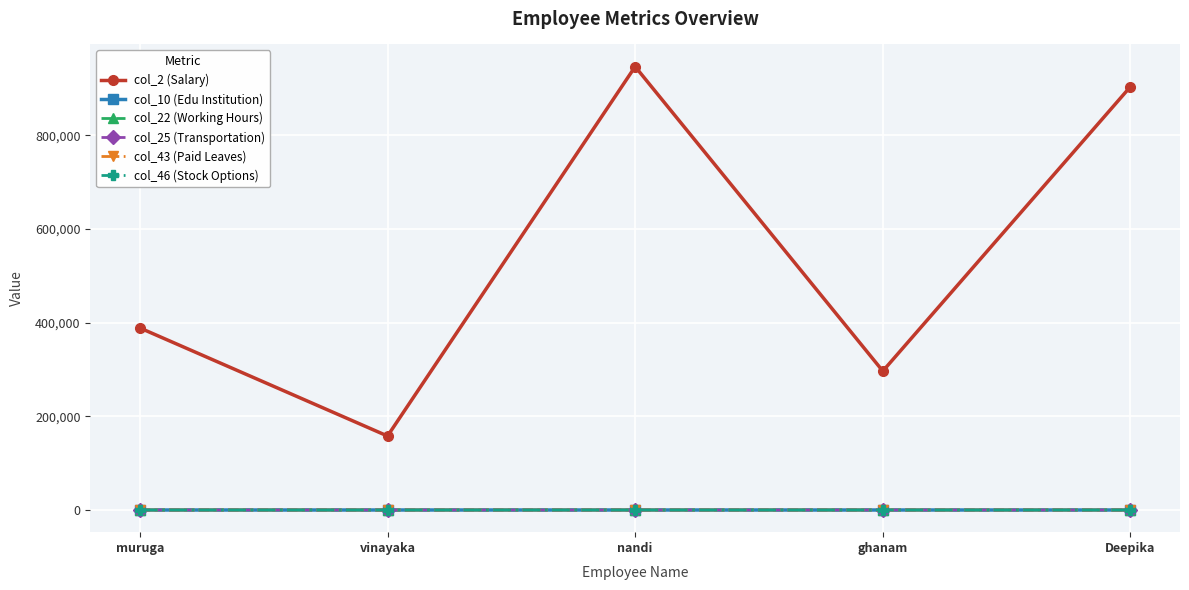

Is the value of col_22 (Working Hours) at ghanam greater than the value of col_2 (Salary) at nandi?

No